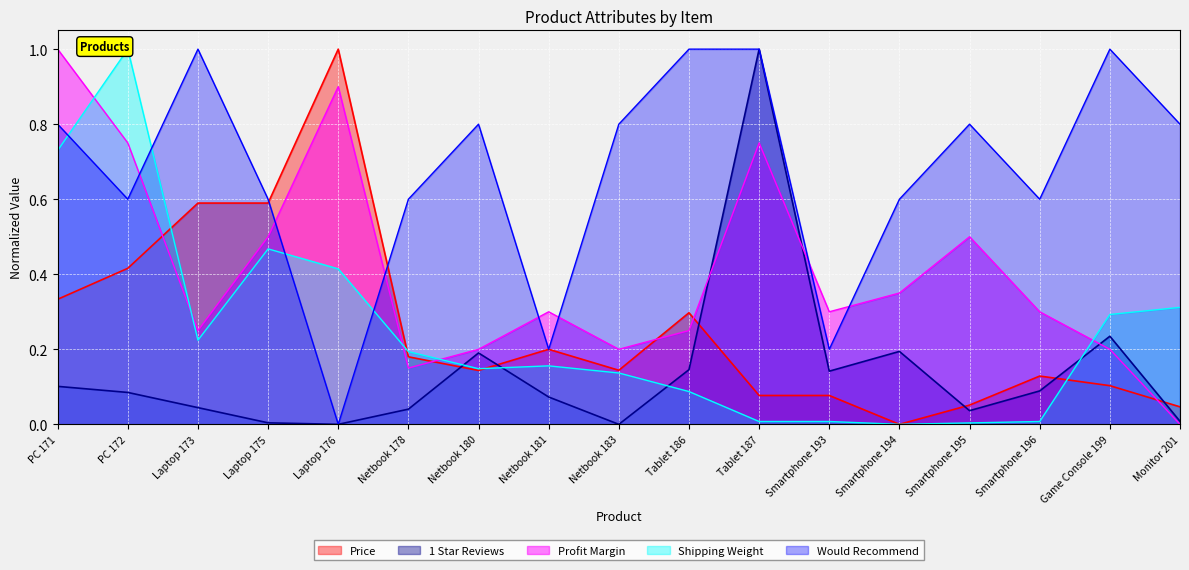

True or false: Price and Profit Margin intersect in this chart.

True